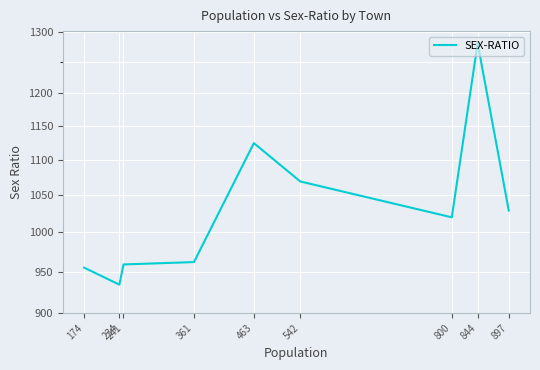

How many lines are shown in the chart?

1